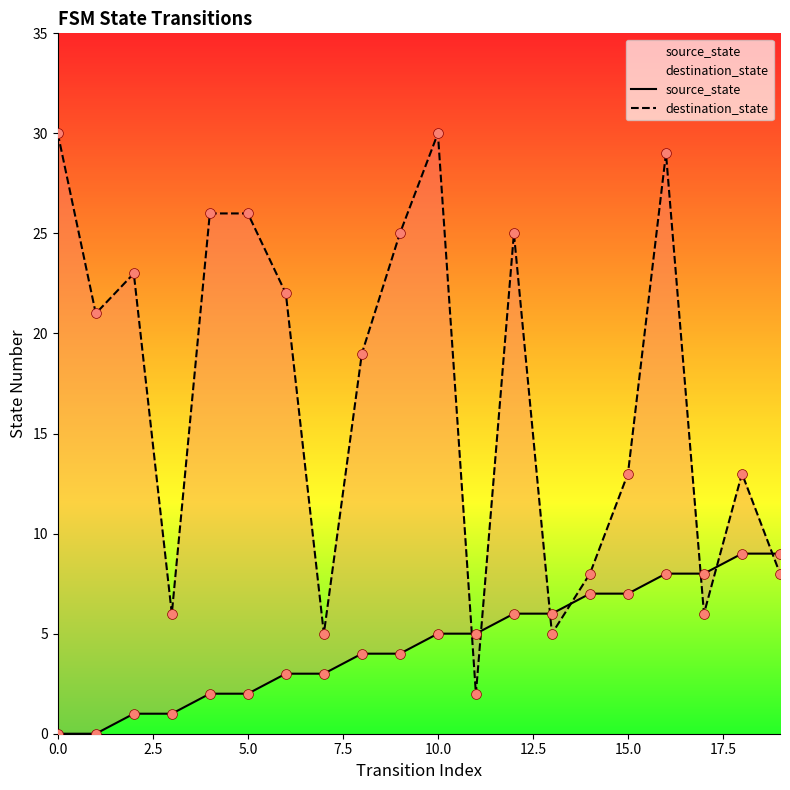

What are all the series names shown in the legend?

source_state, destination_state